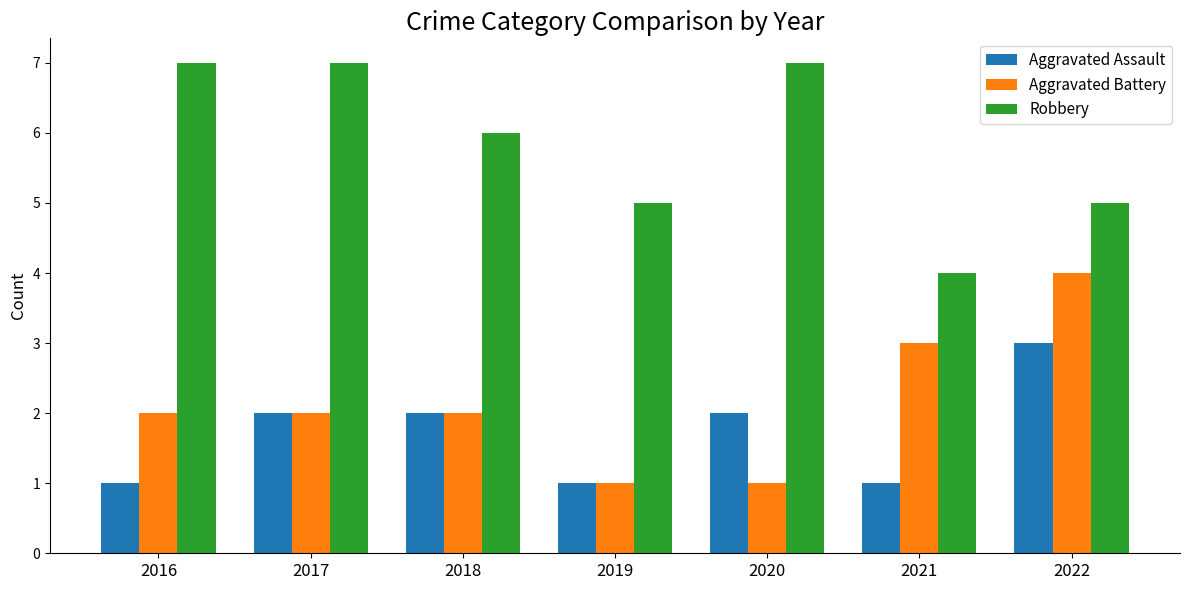

What are all the series names shown in the legend?

Aggravated Assault, Aggravated Battery, Robbery